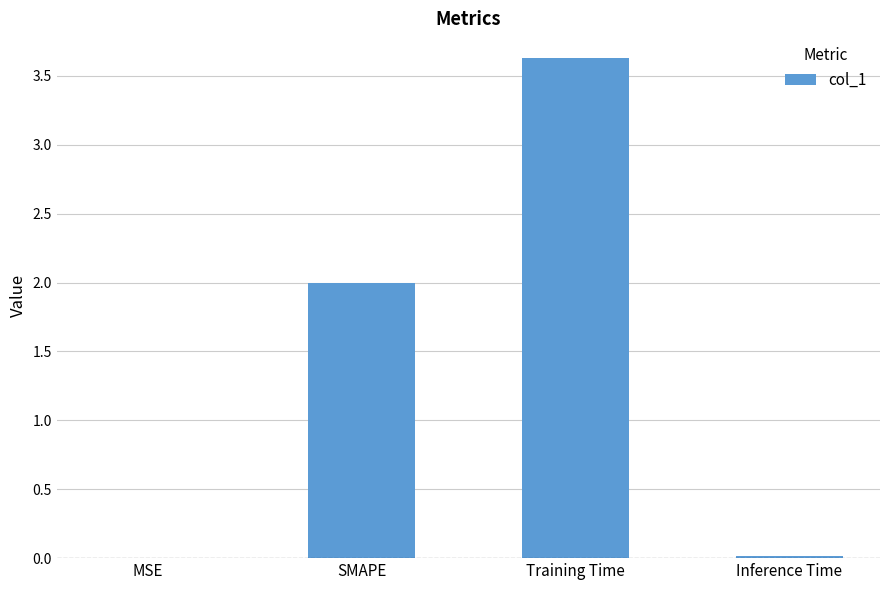

What is the average value?

1.4